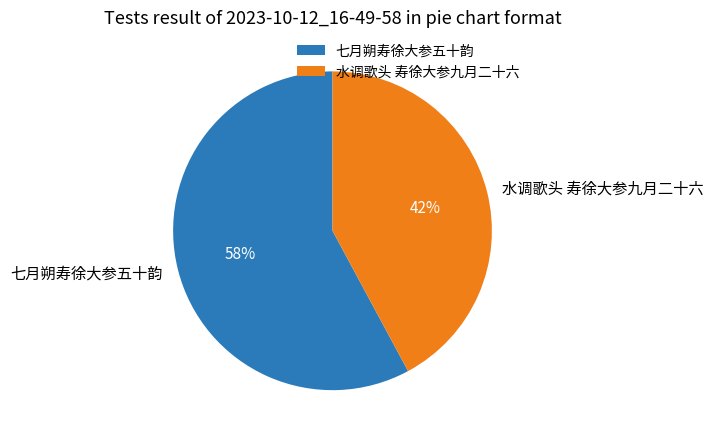

Which category has the biggest portion of the pie?

七月朔寿徐大参五十韵